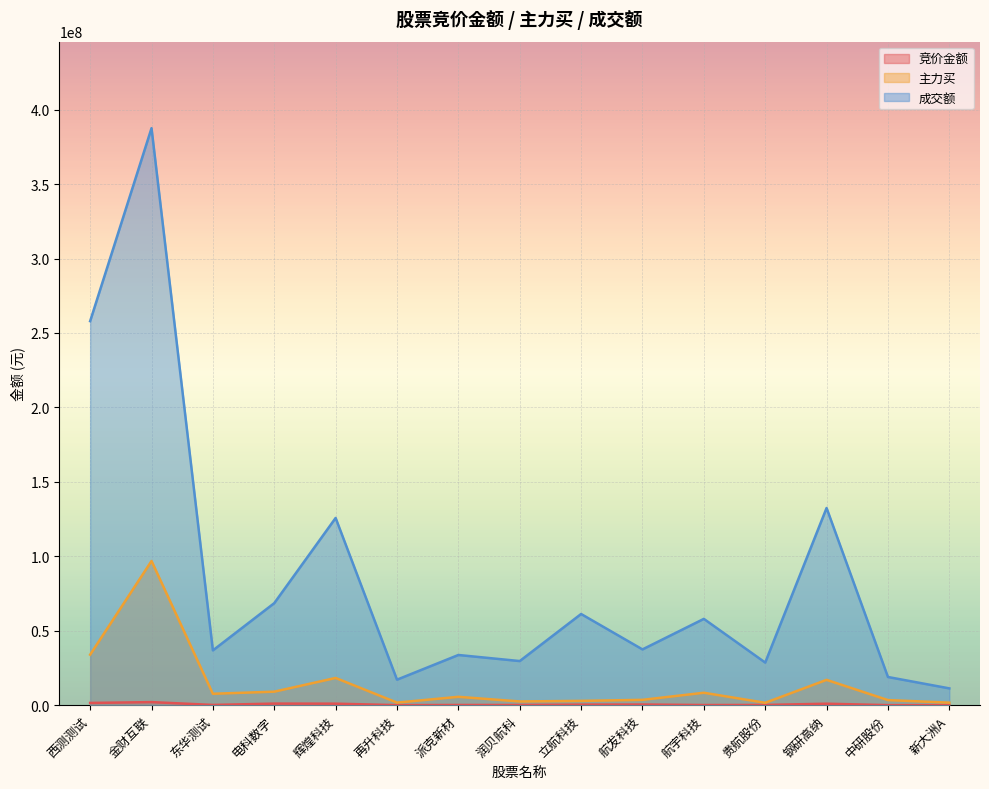

Does the chart display data point markers on the line(s)?

No